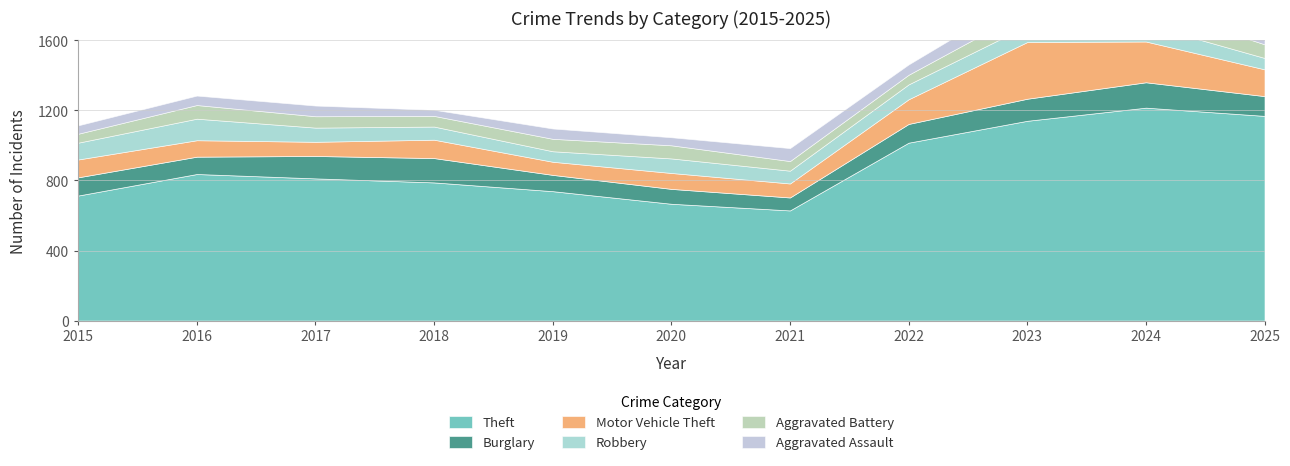

What is the greatest value displayed?

1216